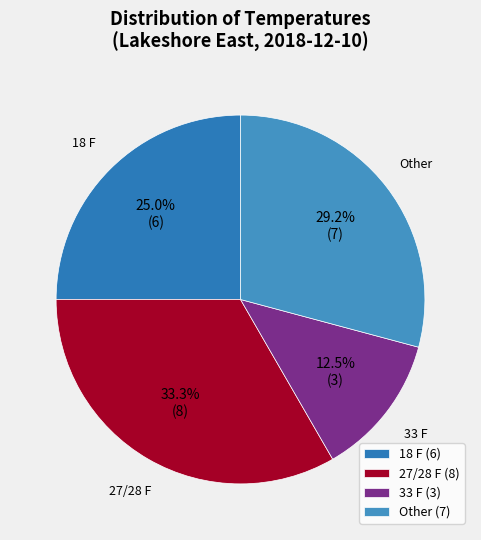

Which slice is the smallest?

33 F (3)